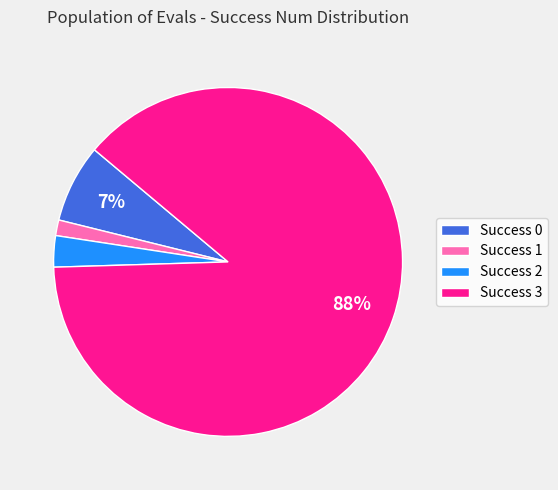

Does Success 0 account for over 50% of the chart?

No